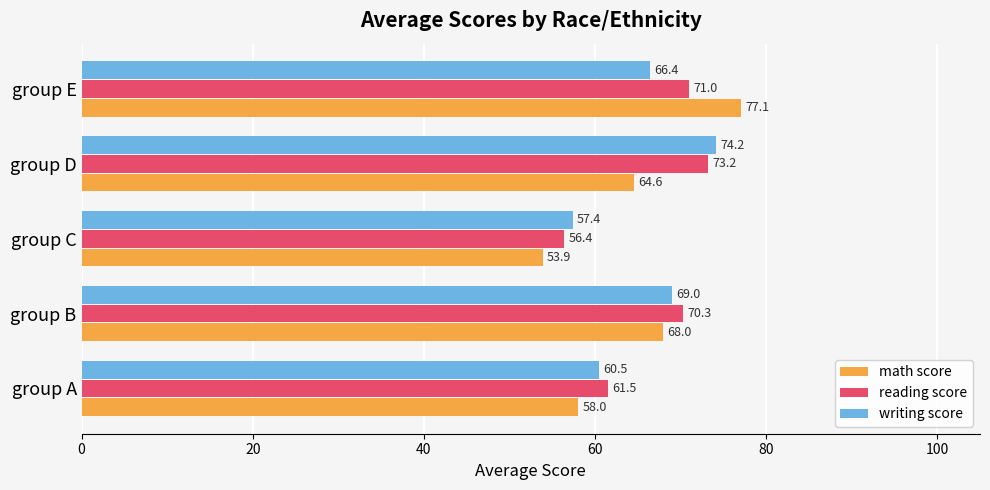

Which series has the largest range (max minus min)?

math score